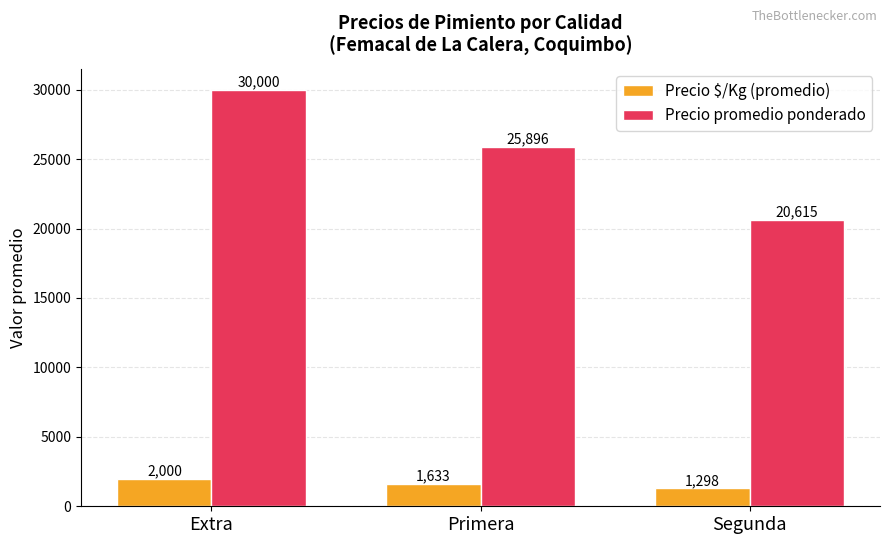

How many data points does each series have?

3